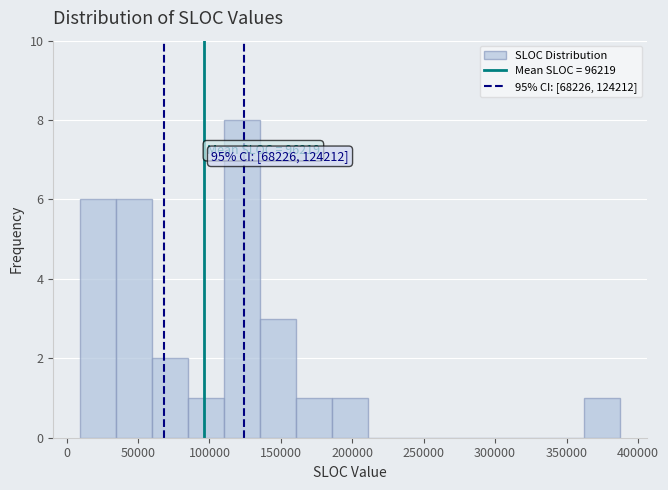

Which range on the x-axis has the tallest bar?

110000 to 135000